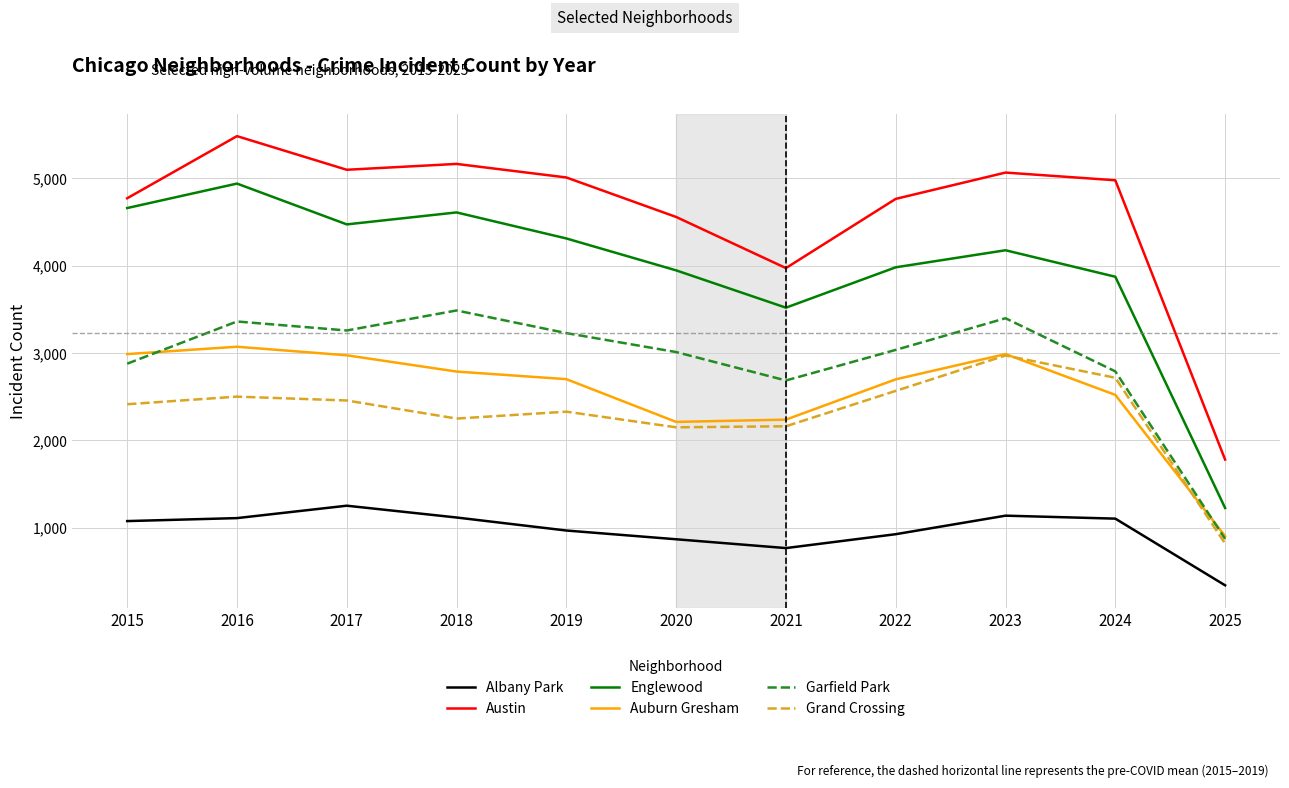

What are all the series names shown in the legend?

Albany Park, Austin, Englewood, Auburn Gresham, Garfield Park, Grand Crossing